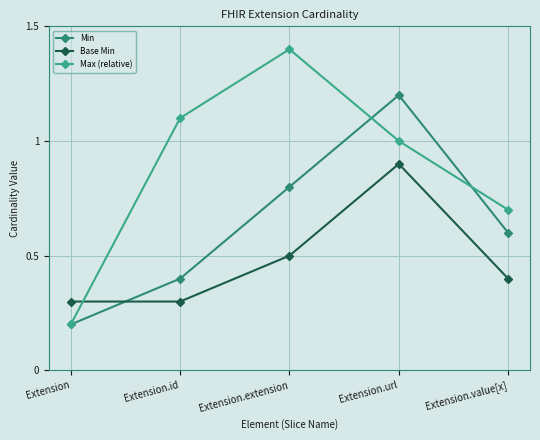

What are all the series names shown in the legend?

Min, Base Min, Max (relative)